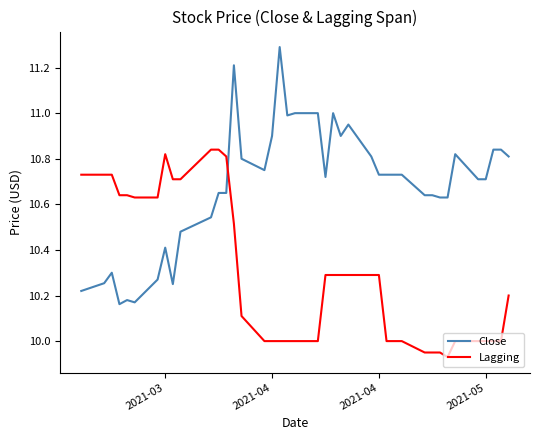

What is the maximum value for Close?

11.3